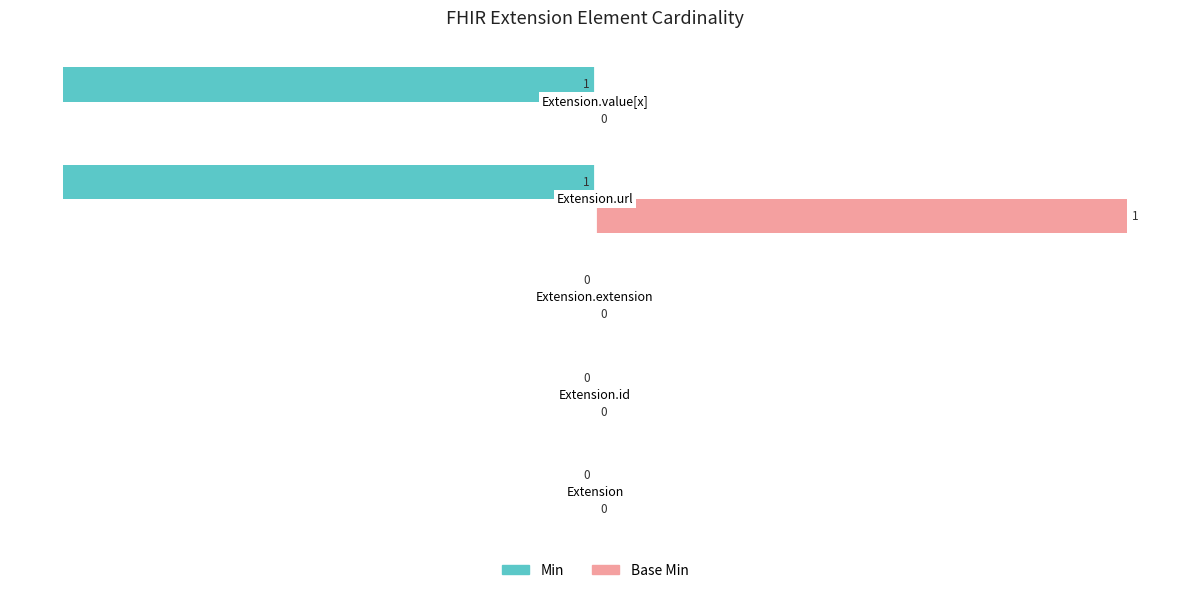

Which series has the largest total across all categories?

Base Min